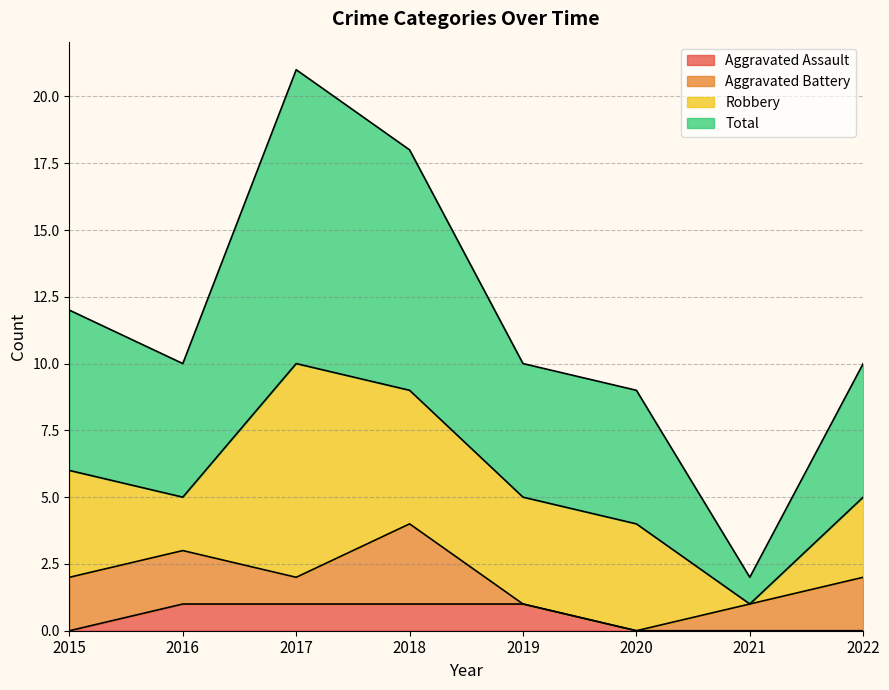

What is the spread (max minus min) of values at 2020?

9